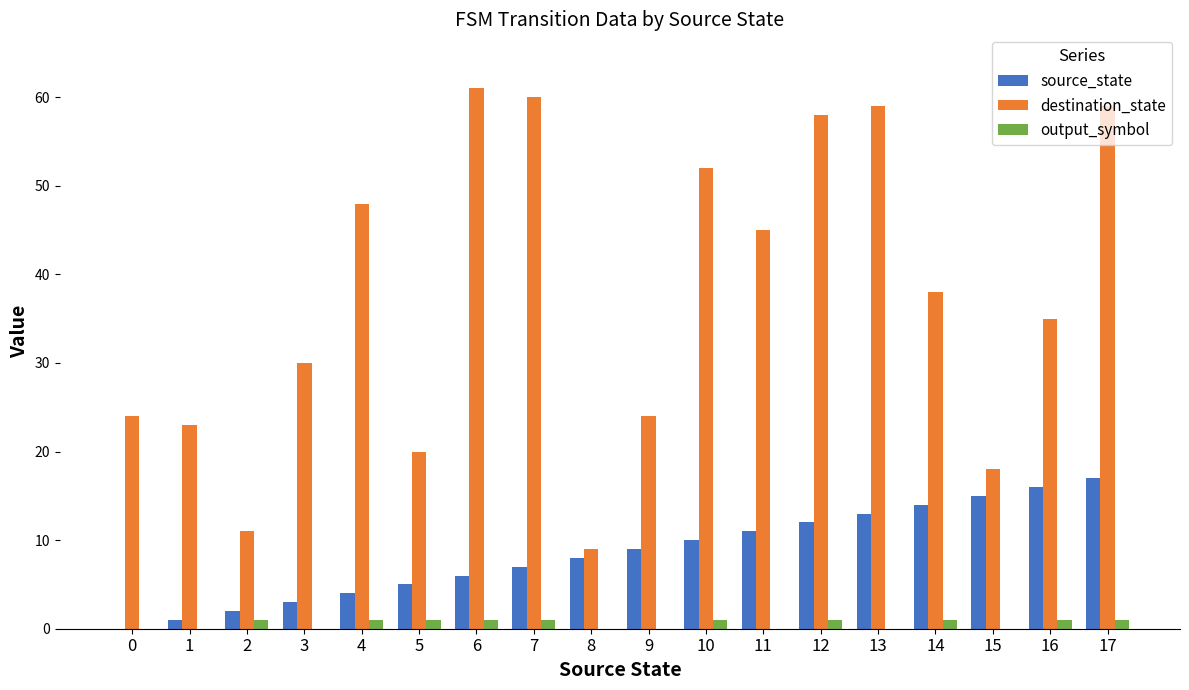

The source_state series shows 12 at 12. True or false?

True